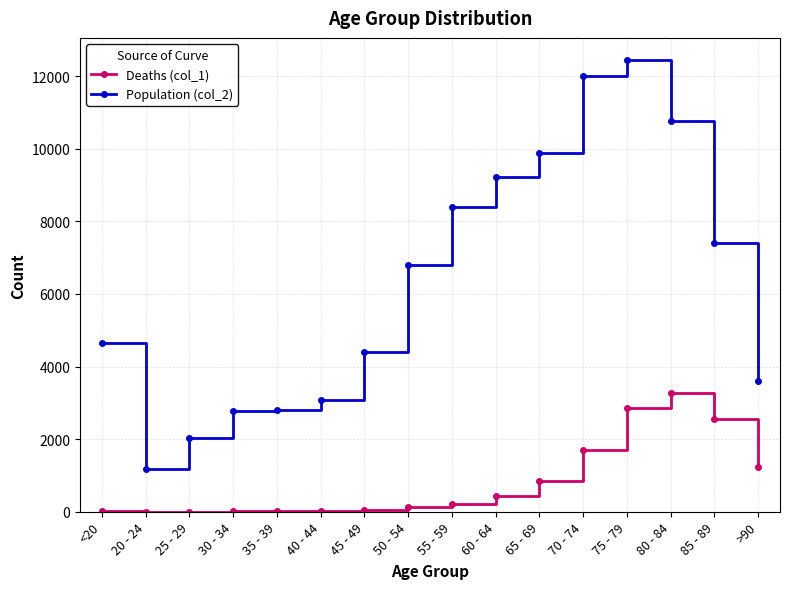

What is the difference between the Deaths (col_1) values at 70 - 74 and 75 - 79?

1158